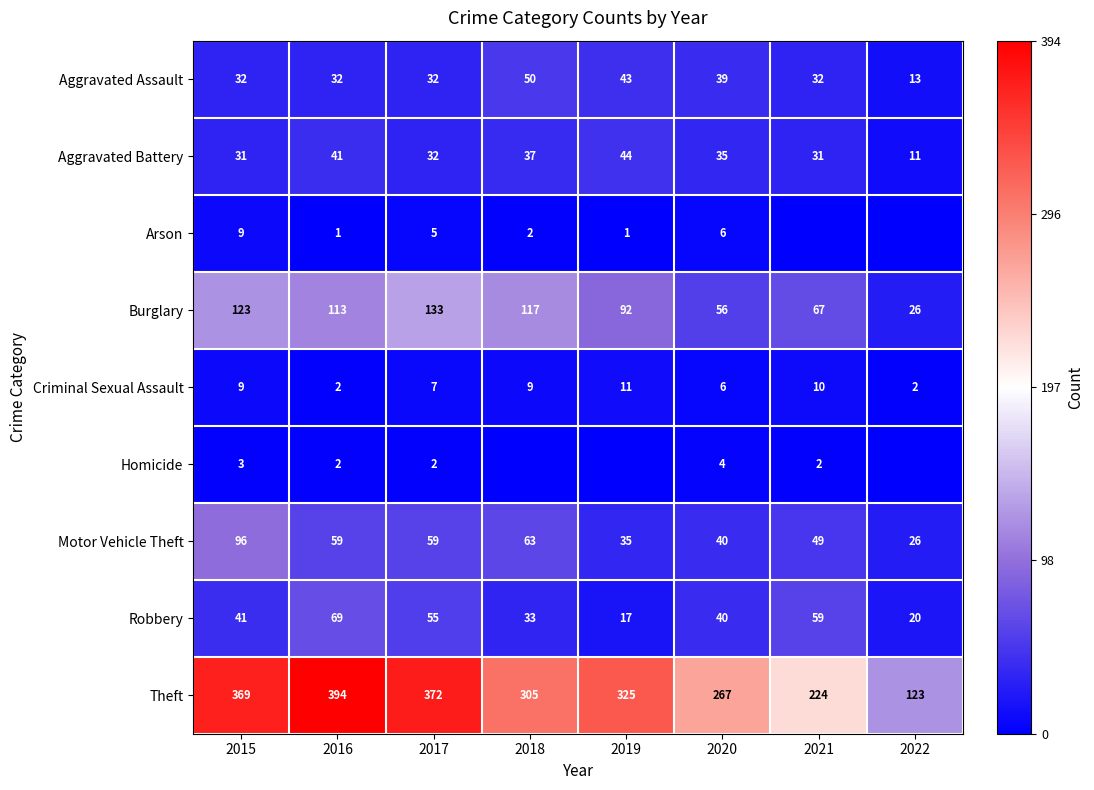

Which category has the highest value in the Burglary series?

2017